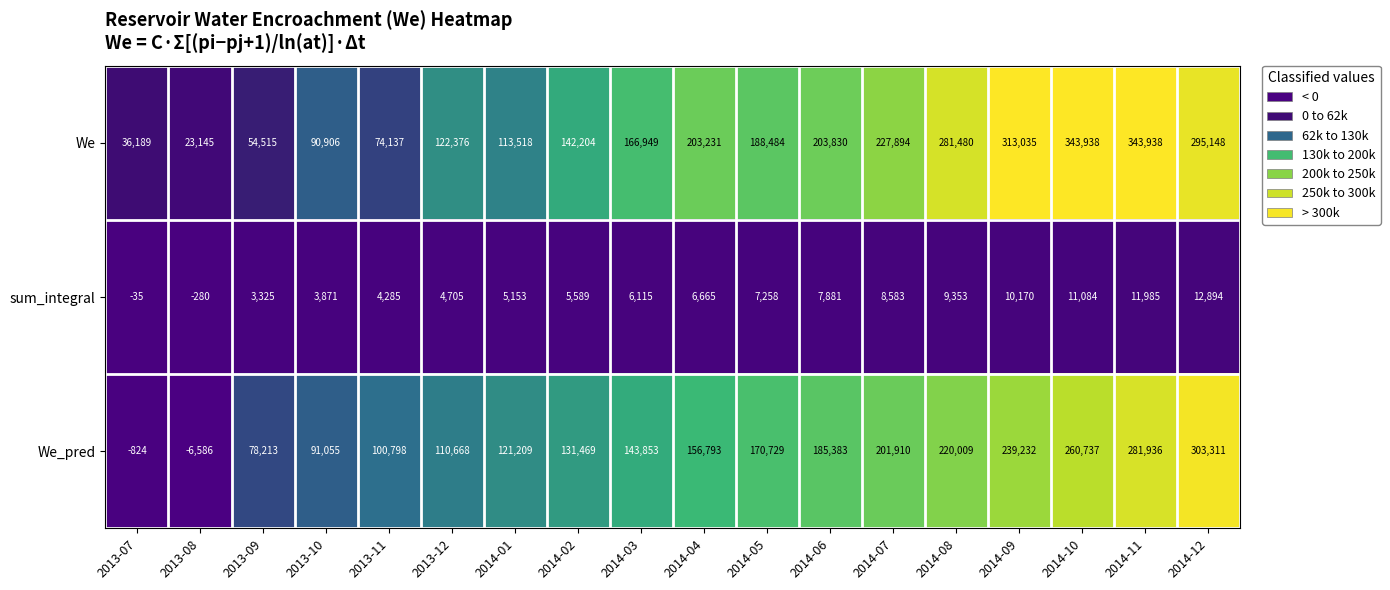

What is the sum of all We values?

3224917